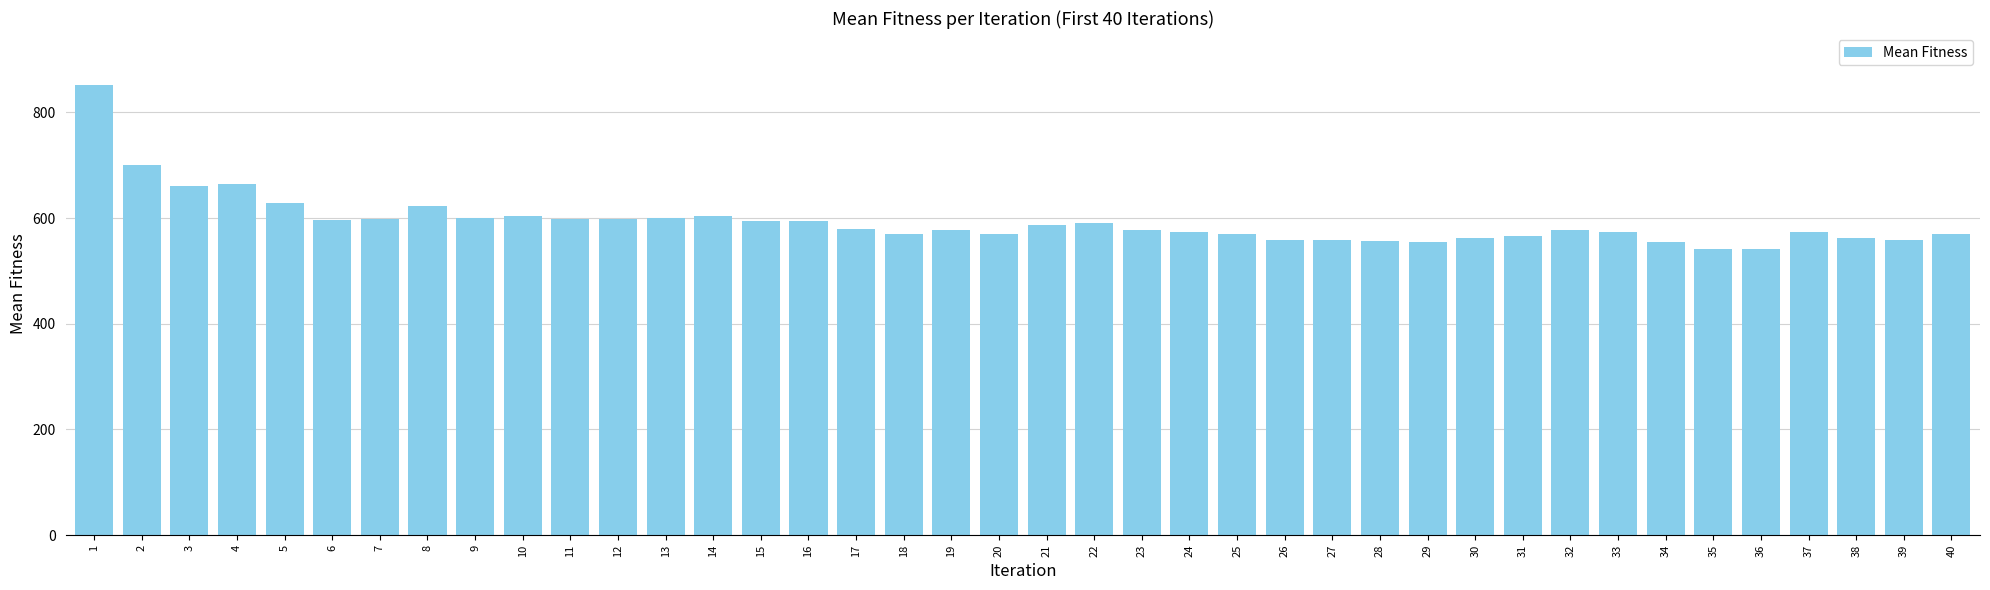

Between 25 and 35, which is larger?

25